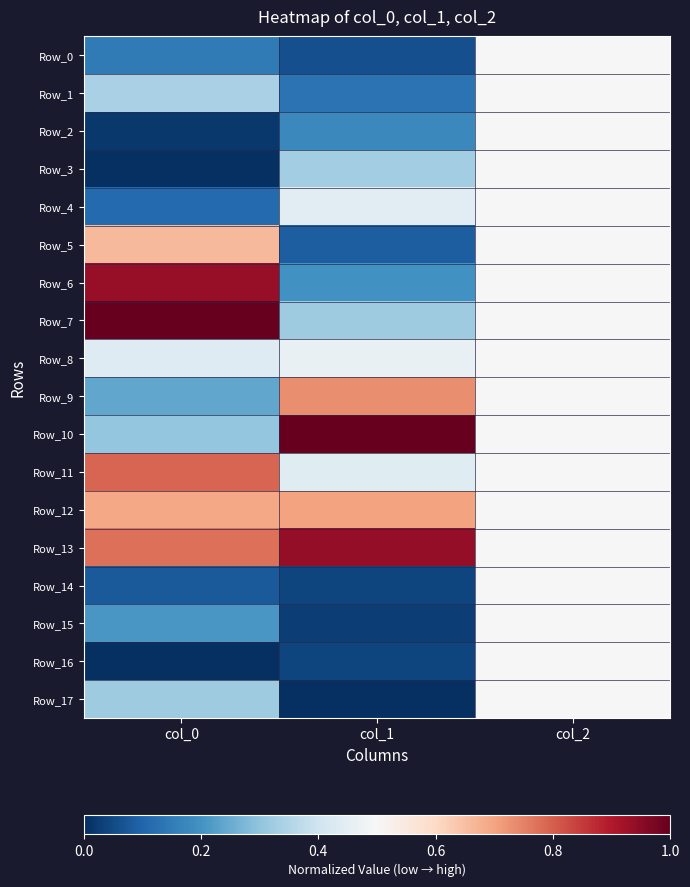

Which series has the largest total across all categories?

Row_13